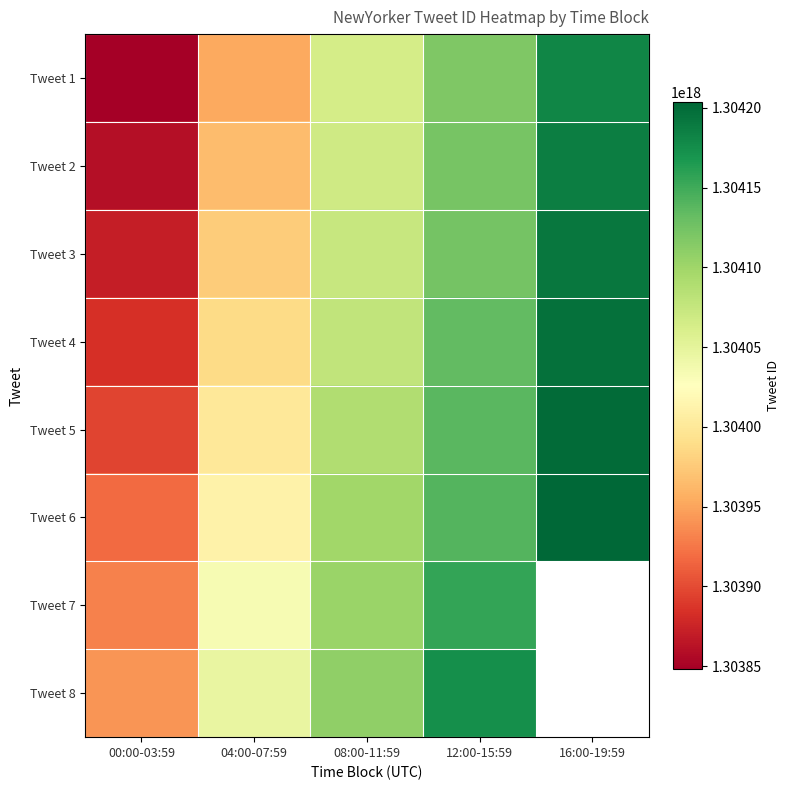

How many Tweet 1 values are between 1303953113750163456 and 1304118106898472960?

3